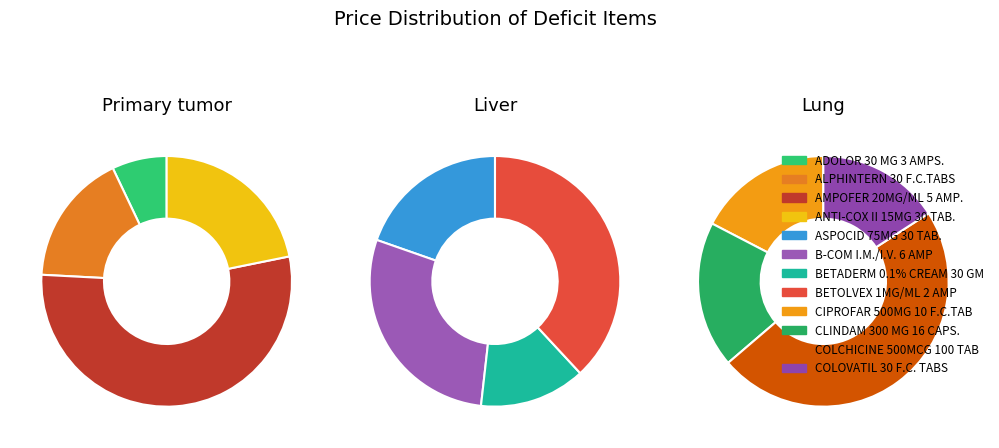

The CLINDAM 300 MG 16 CAPS. slice represents 21% of the pie. True or false?

False